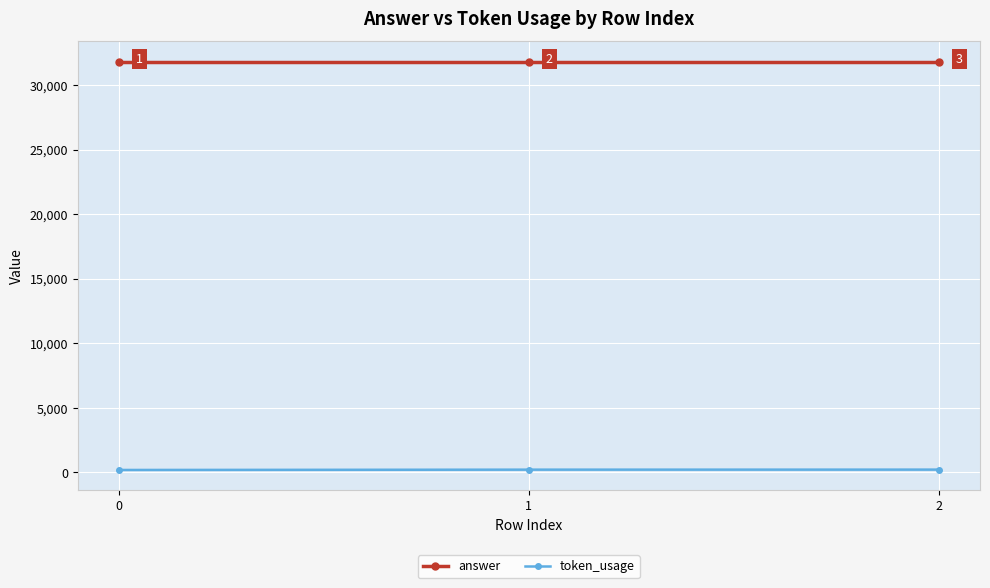

Where is token_usage nearest to the value 203?

1